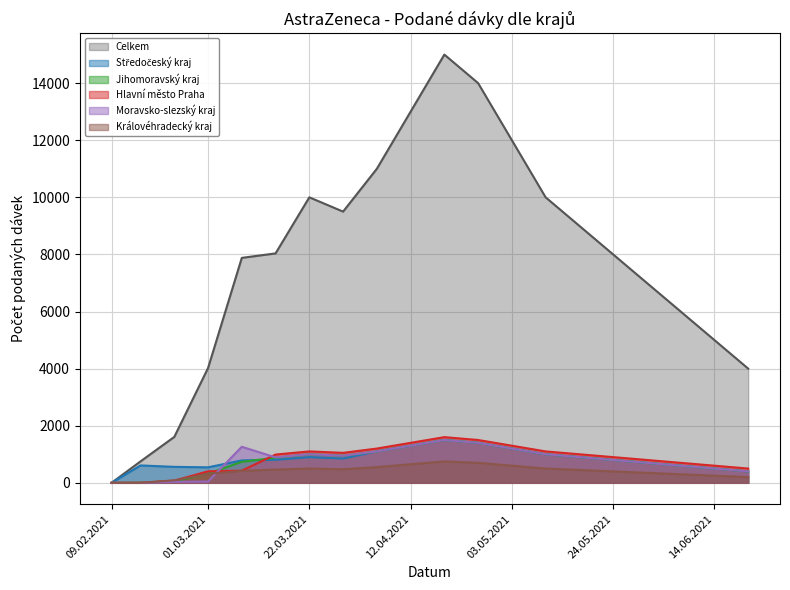

How many lines are shown in the chart?

6